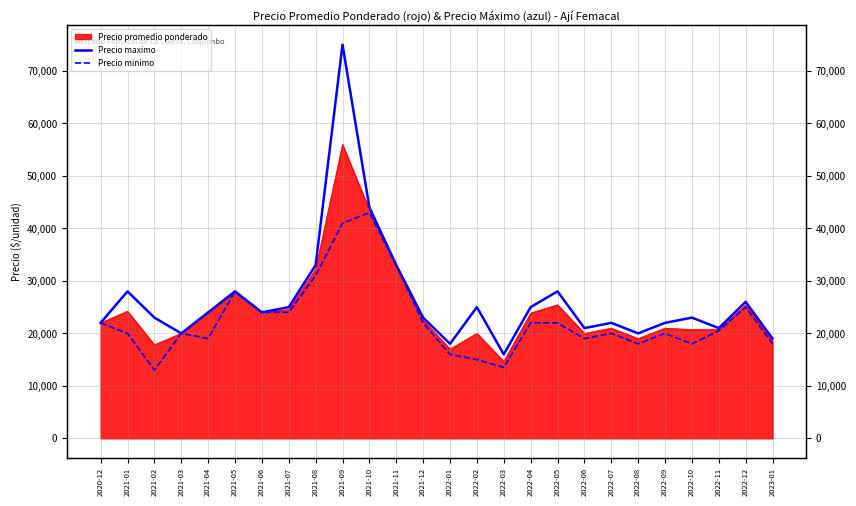

Which category has the highest value in the Precio maximo series?

2021-09